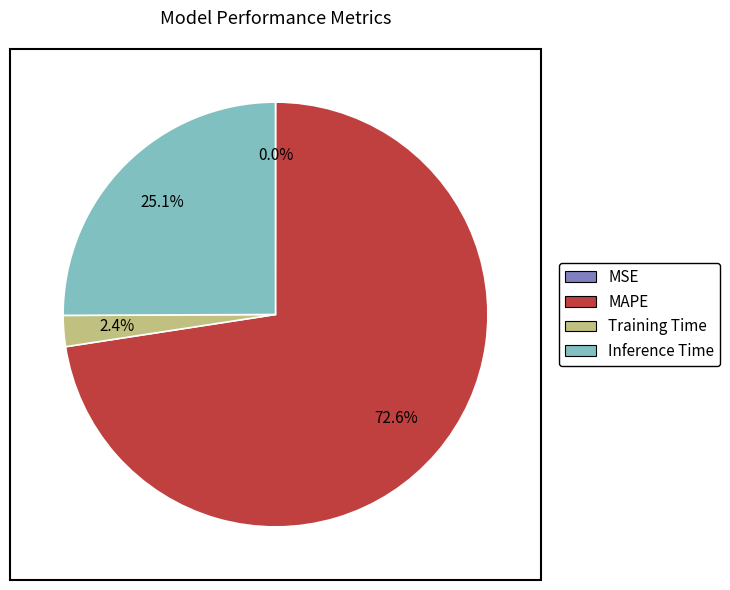

Which slice is the largest?

MAPE